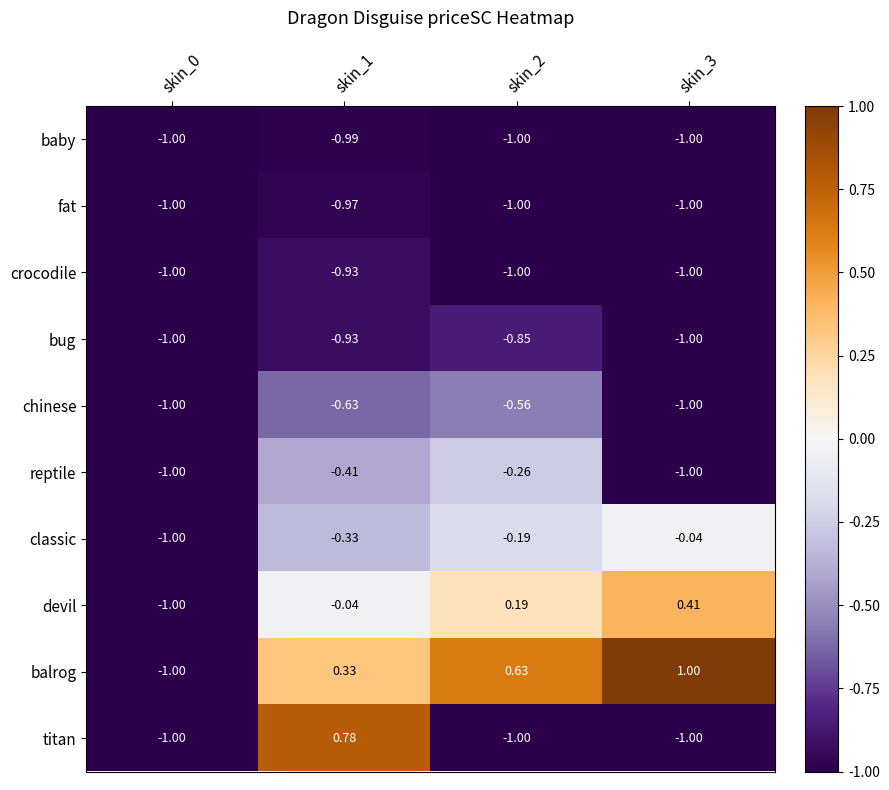

Which series has the largest total across all categories?

balrog